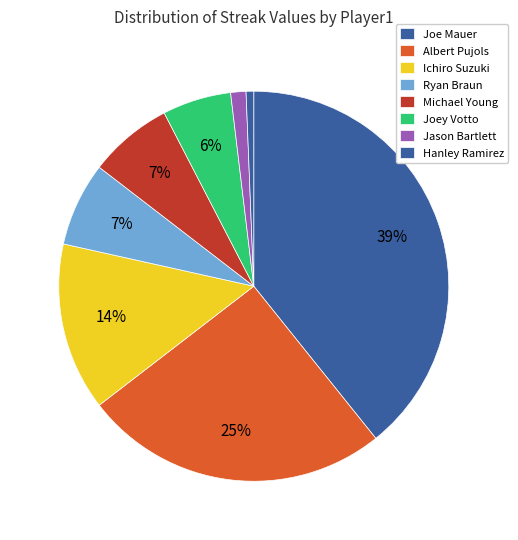

What percentage is the Albert Pujols slice, to the nearest percent?

25%